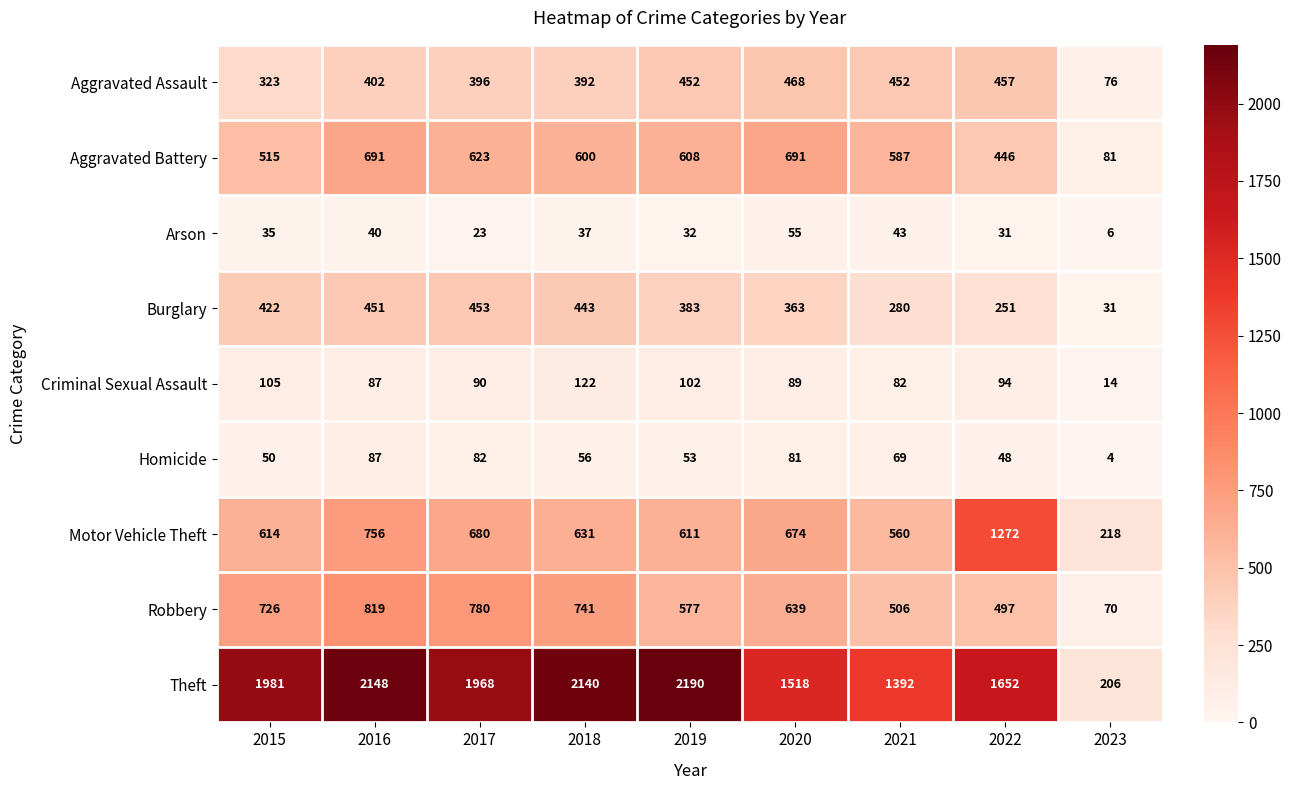

Which series has the widest spread of values?

Theft